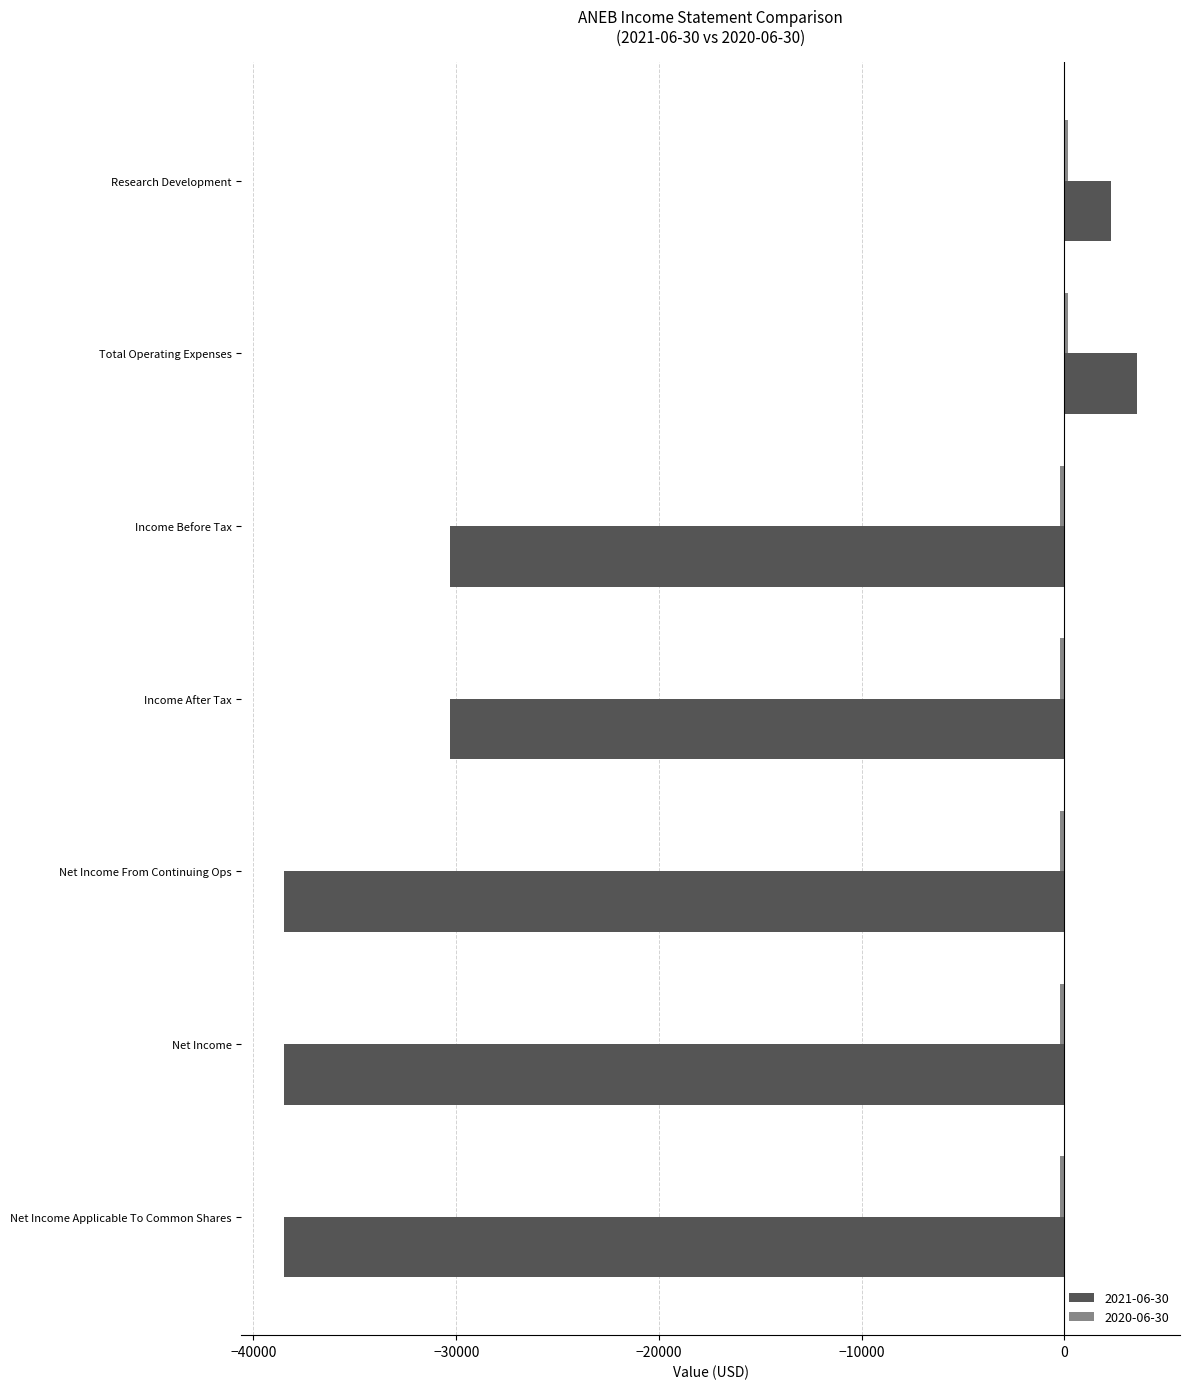

What is the maximum value shown in the chart?

3600